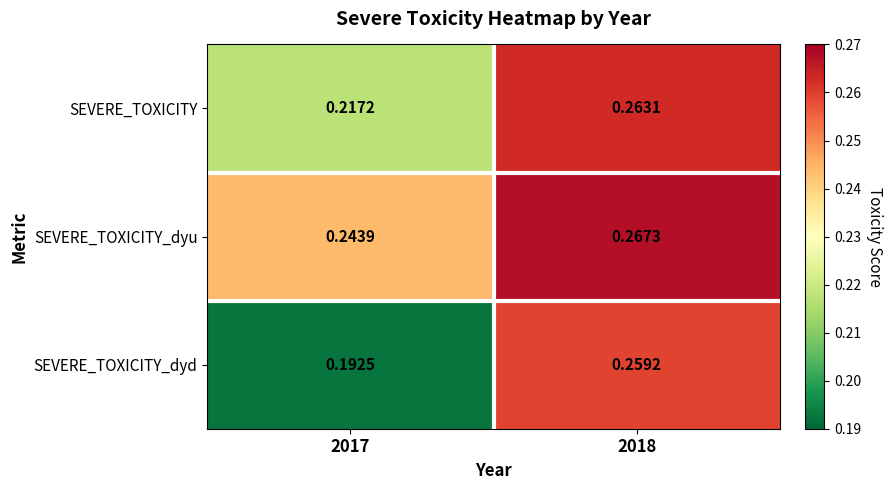

Which series changed the most between 2017 and 2018?

SEVERE_TOXICITY_dyd